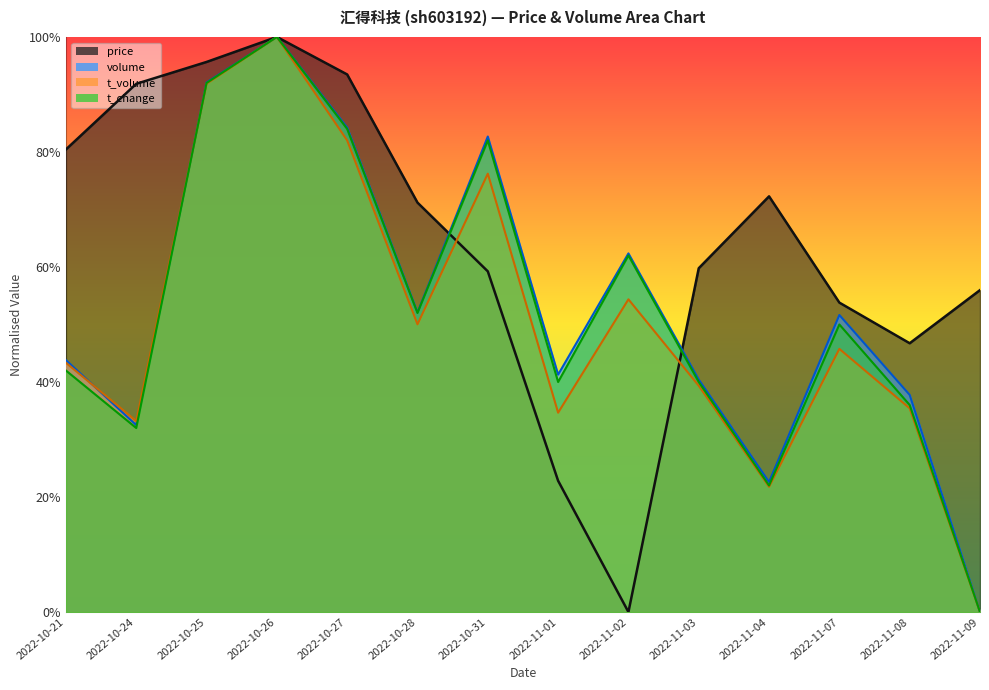

The volume series shows 0.8 at 2022-10-31. True or false?

True